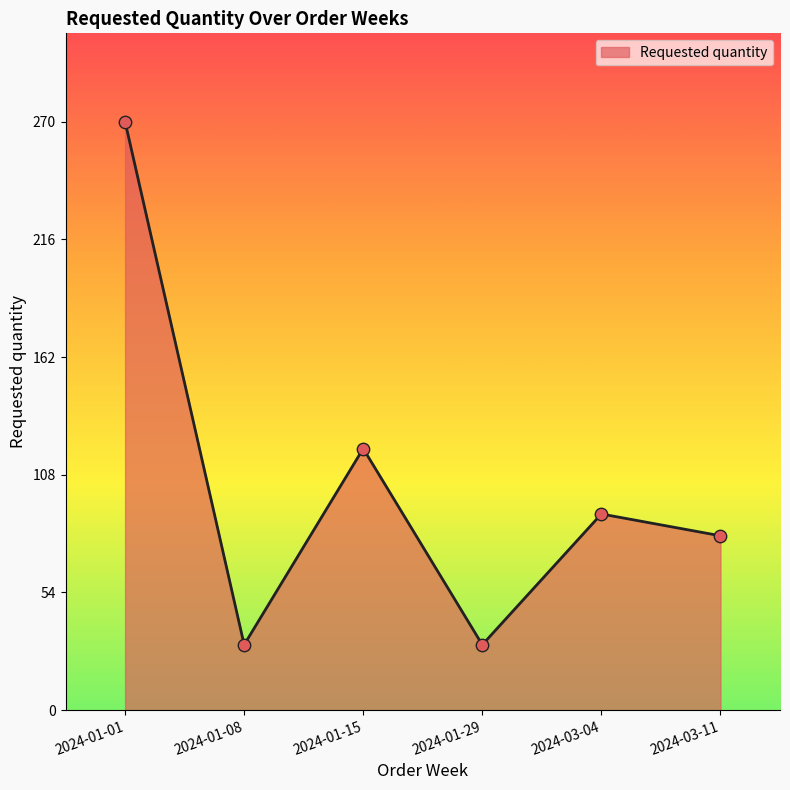

What is the change in value from 2024-03-04 to 2024-03-11?

-10